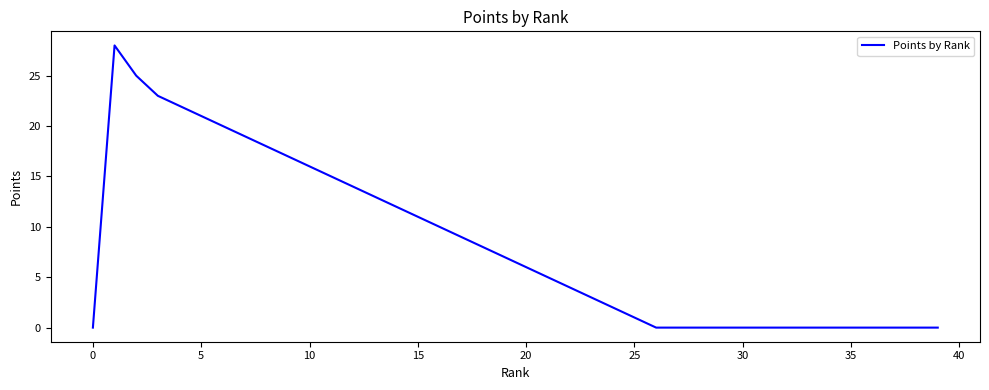

What is the difference between the maximum and minimum values?

28